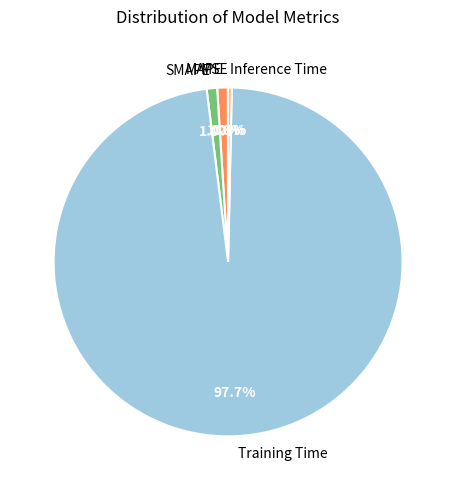

What is the largest slice in the pie chart?

Training Time